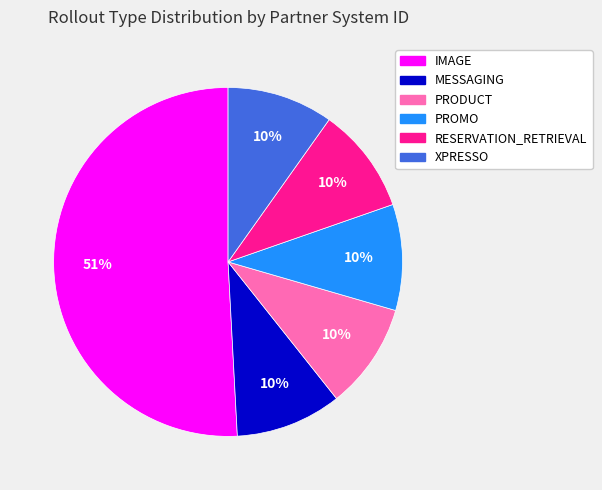

How many segments does this pie chart have?

6